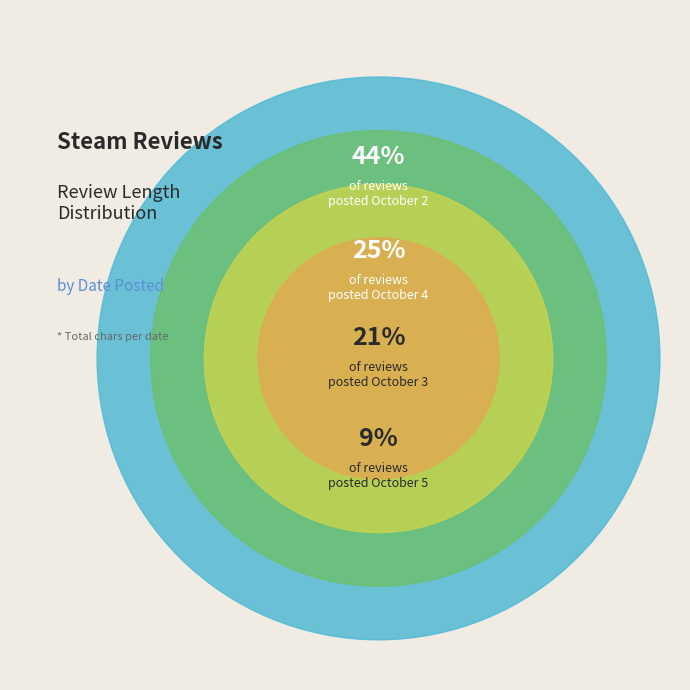

Does any single category account for the majority?

No